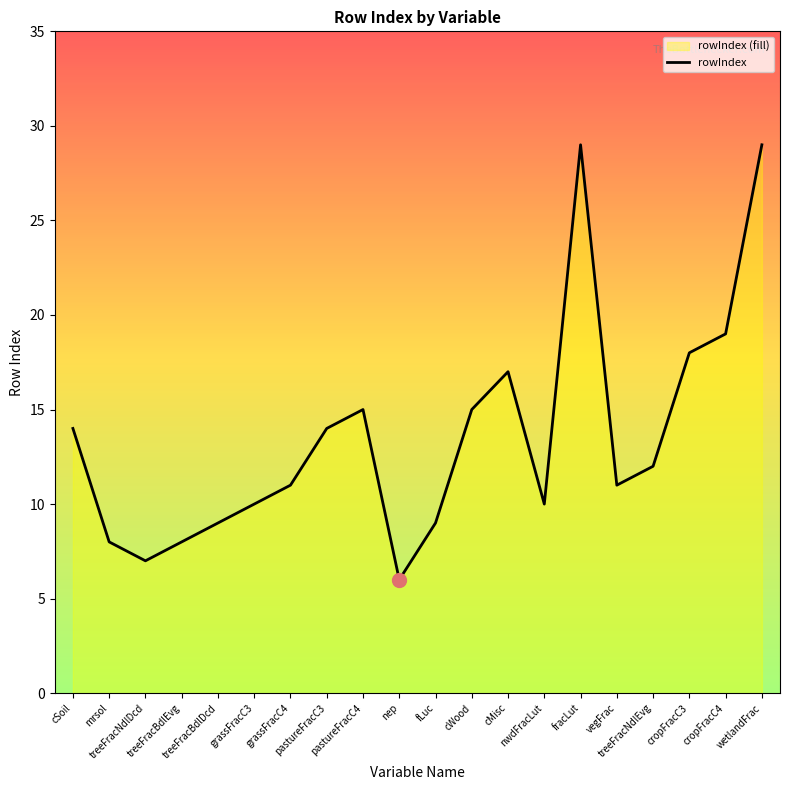

At which label does the data first exceed 12?

cSoil